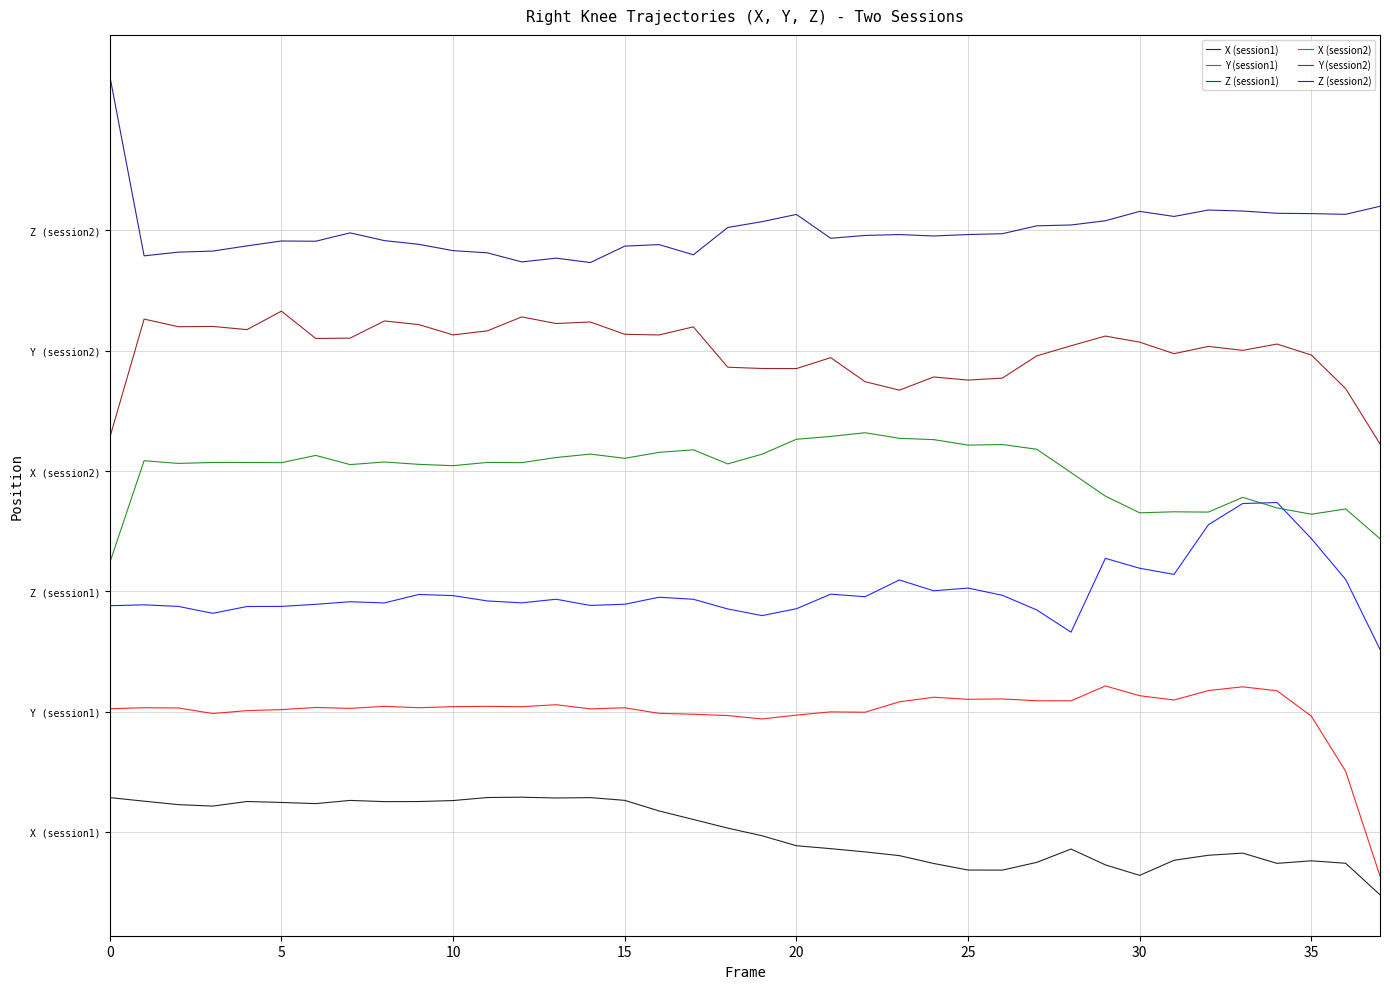

Does the chart display data point markers on the line(s)?

No